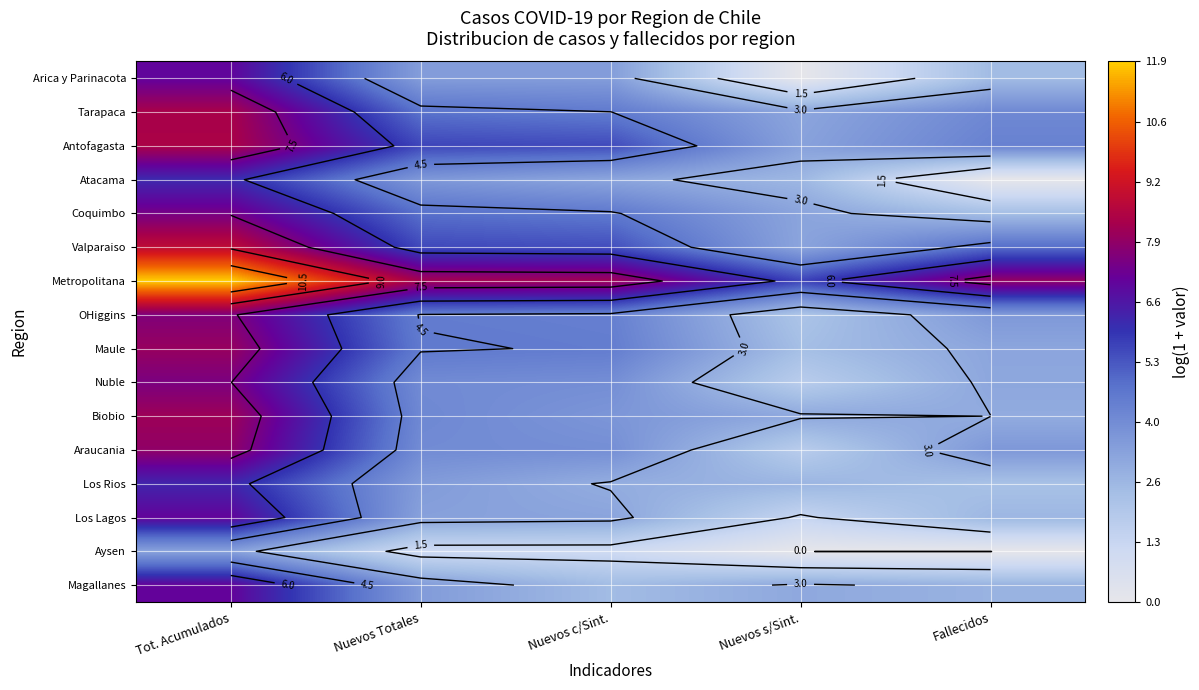

What is the average value of the Biobio series?

4.4